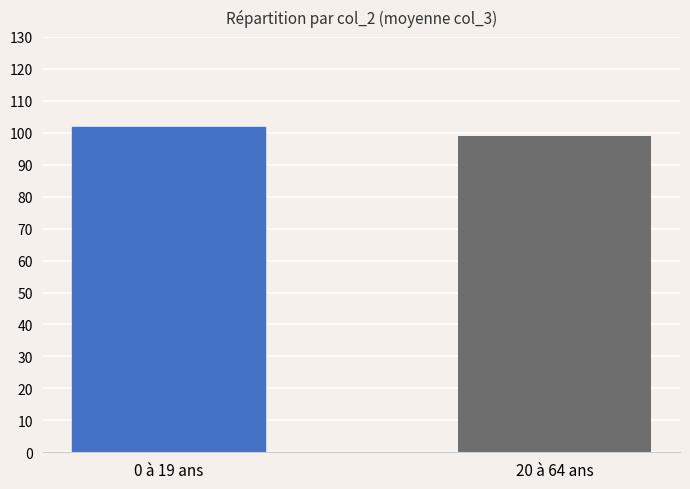

Read the value at 20 à 64 ans.

99.0